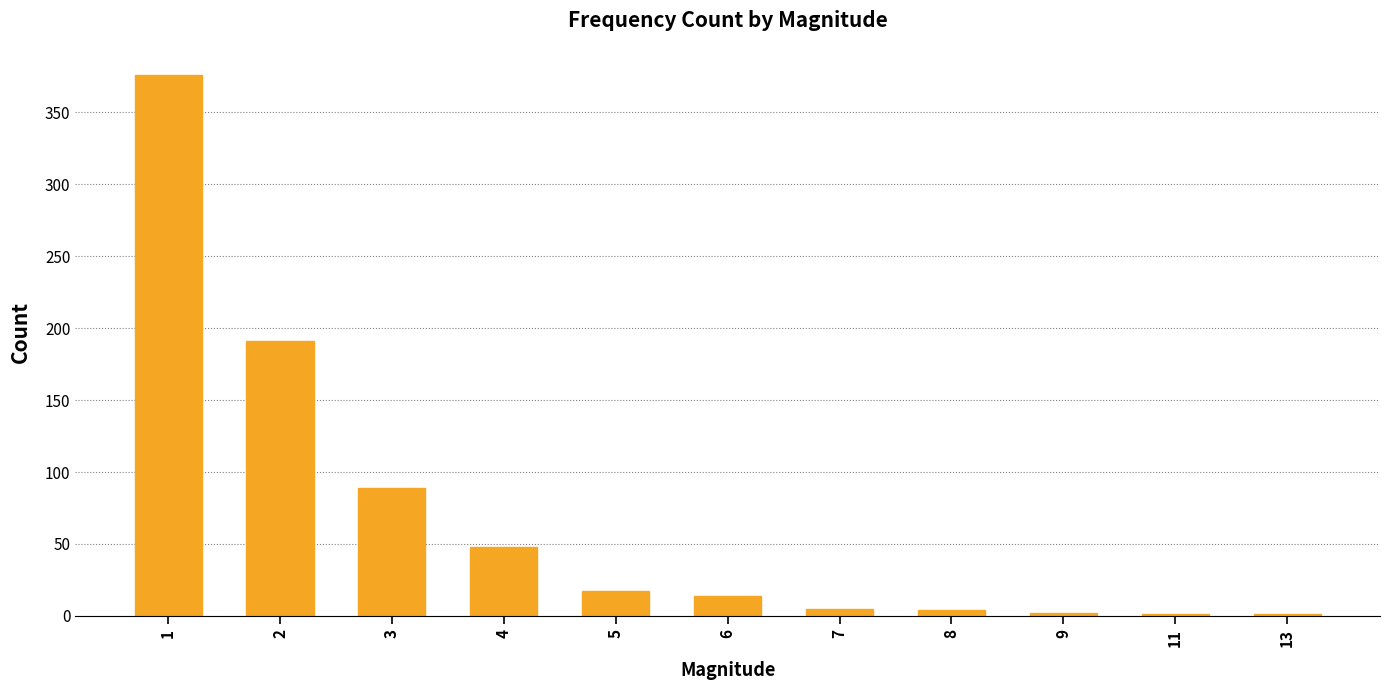

Does the chart contain stacked bars?

No